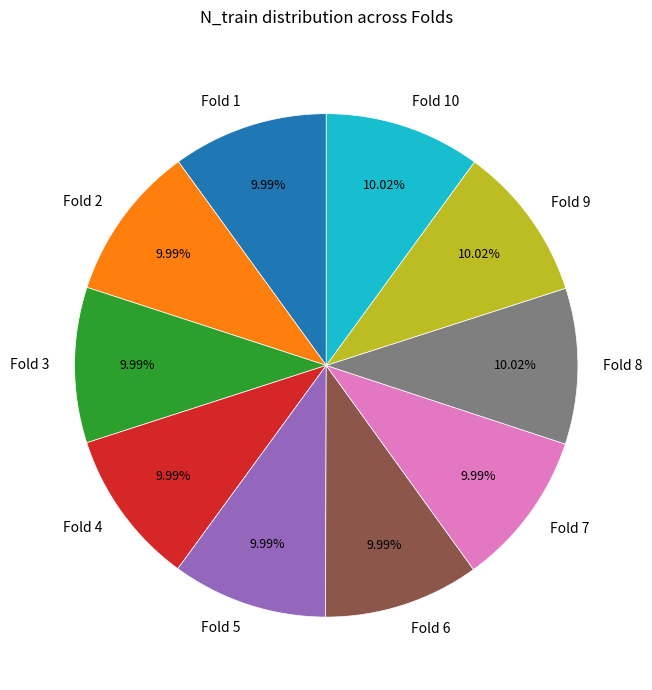

True or false: Fold 7 accounts for 1% of the total.

False